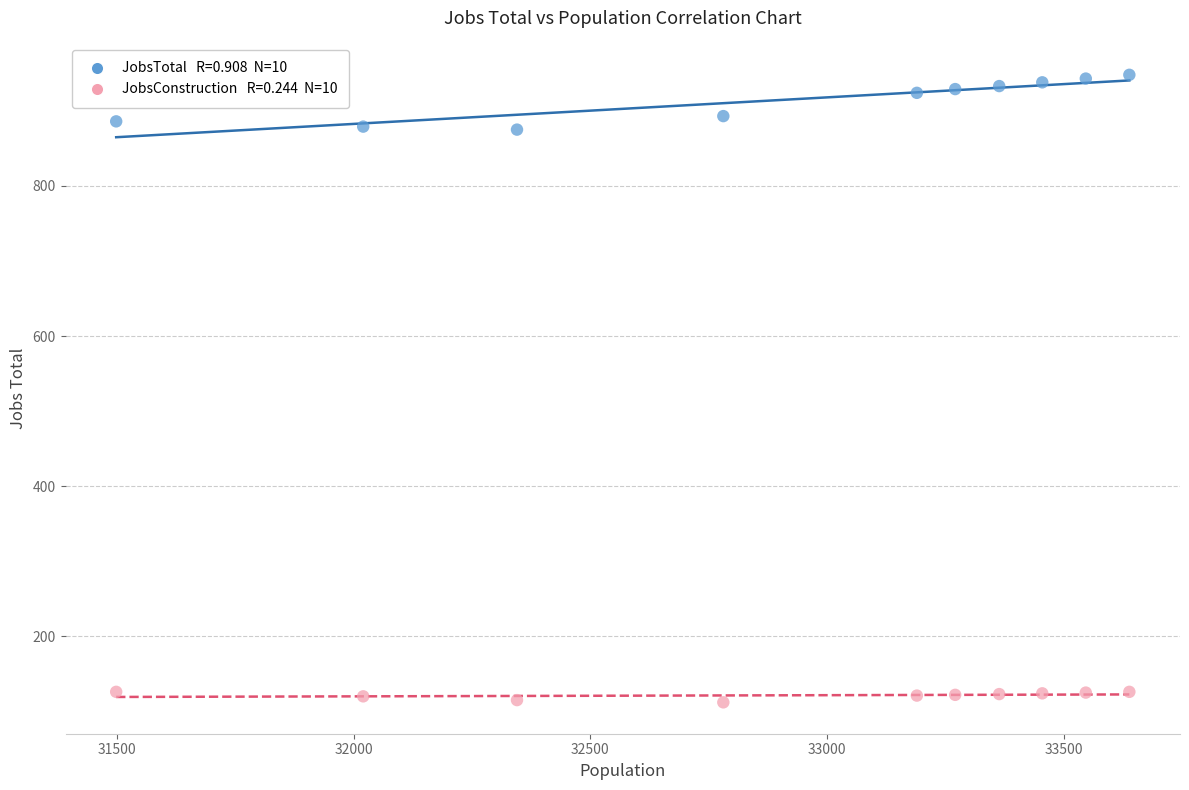

Across all data points, what is the range of Y values (max minus min)?

836